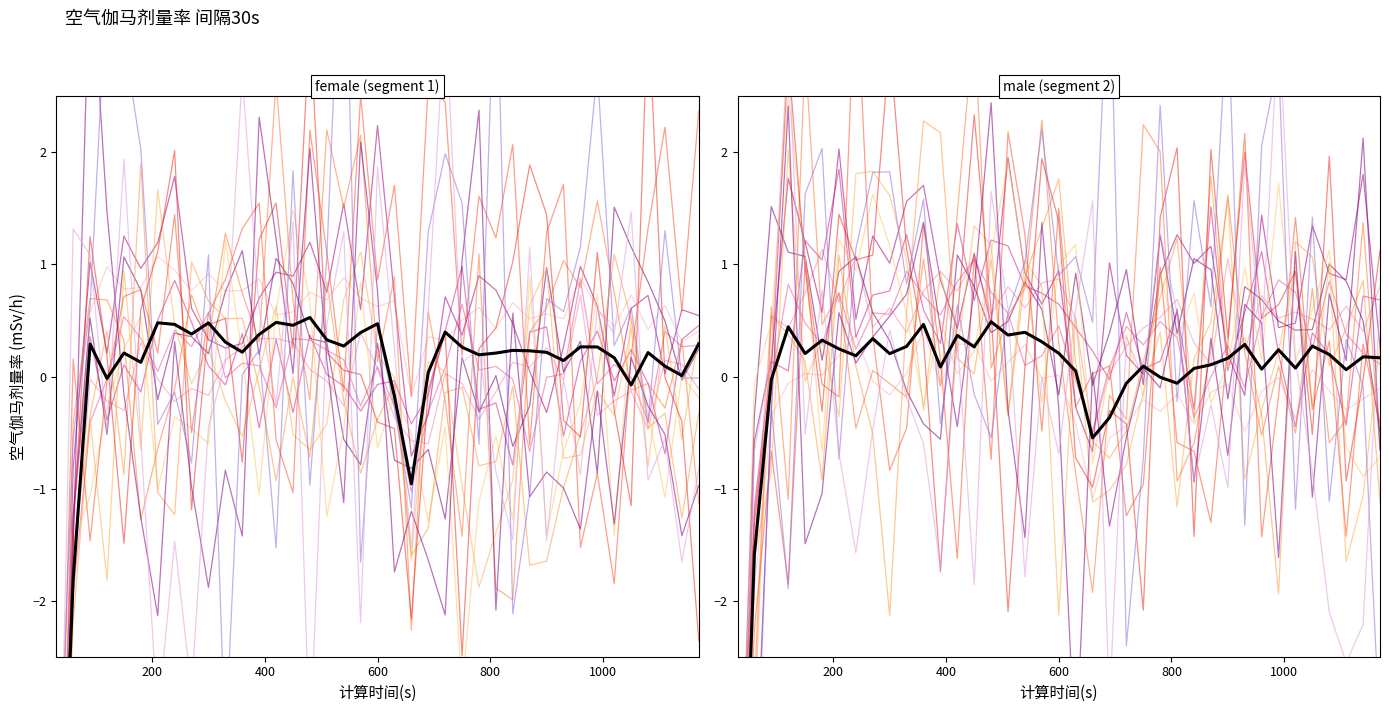

How many values are below zero?

8